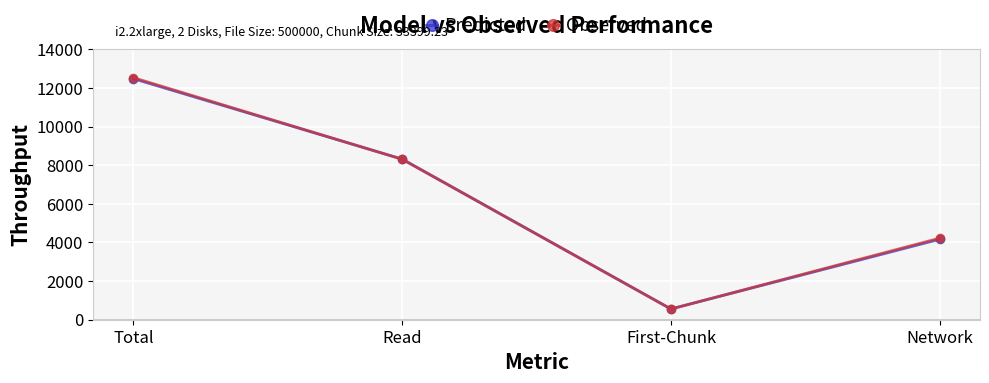

Where is the first local minimum for Observed?

First-Chunk